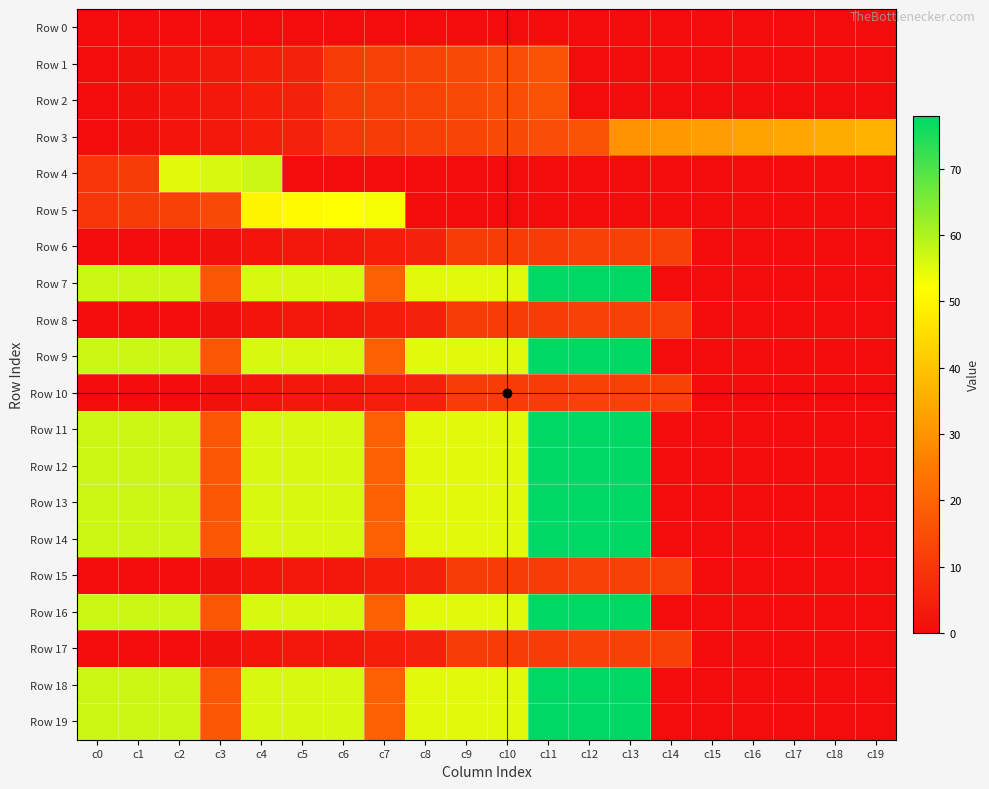

At how many categories does at least one series exceed 37?

14